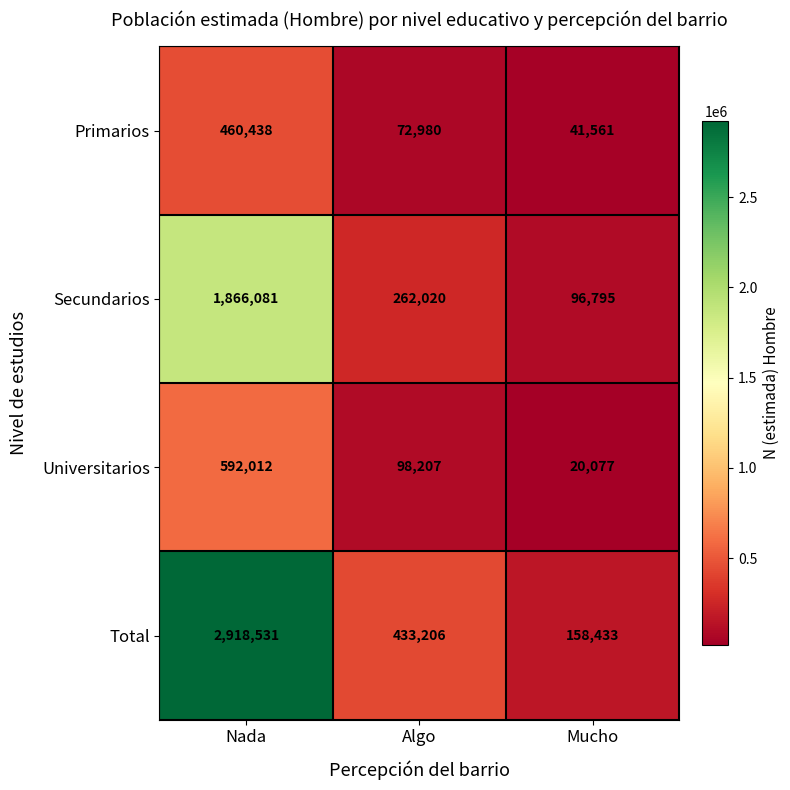

What is the total value across all series at Algo?

866413